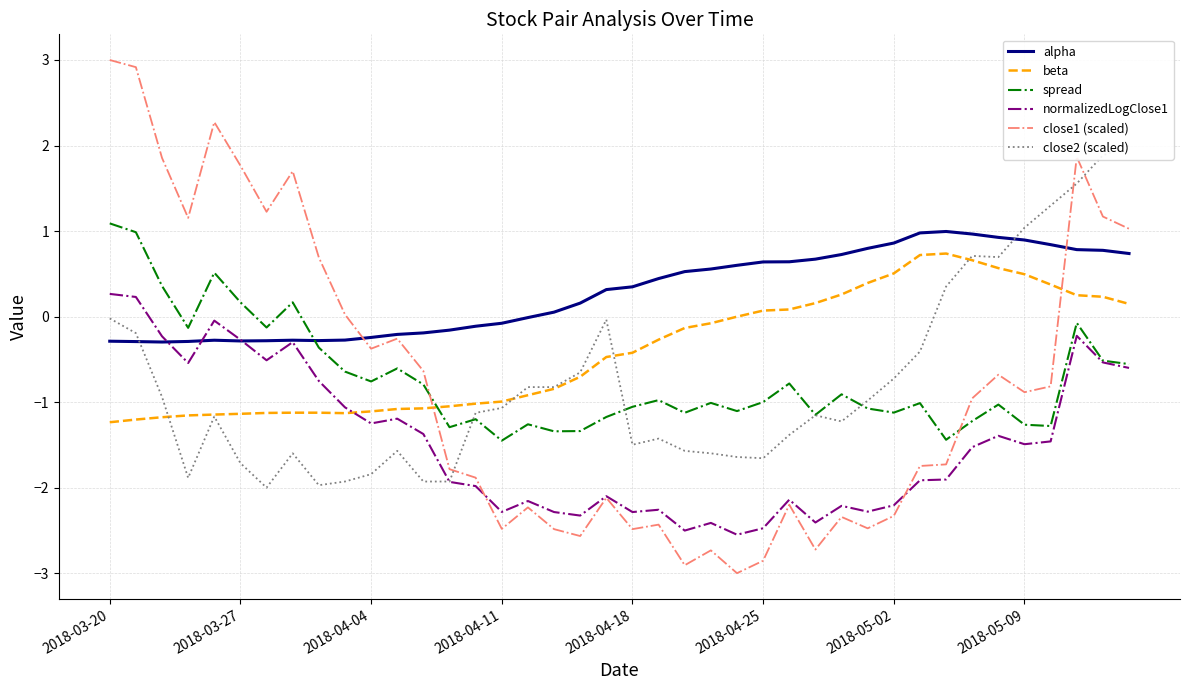

What is the highest value of the close1 (scaled) series?

3.0